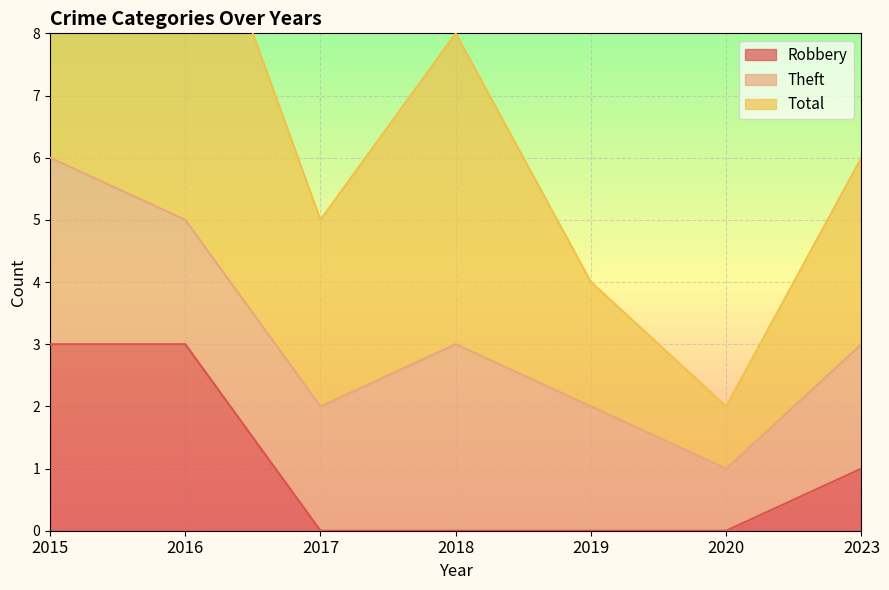

The Robbery series shows 0 at 2017. True or false?

True